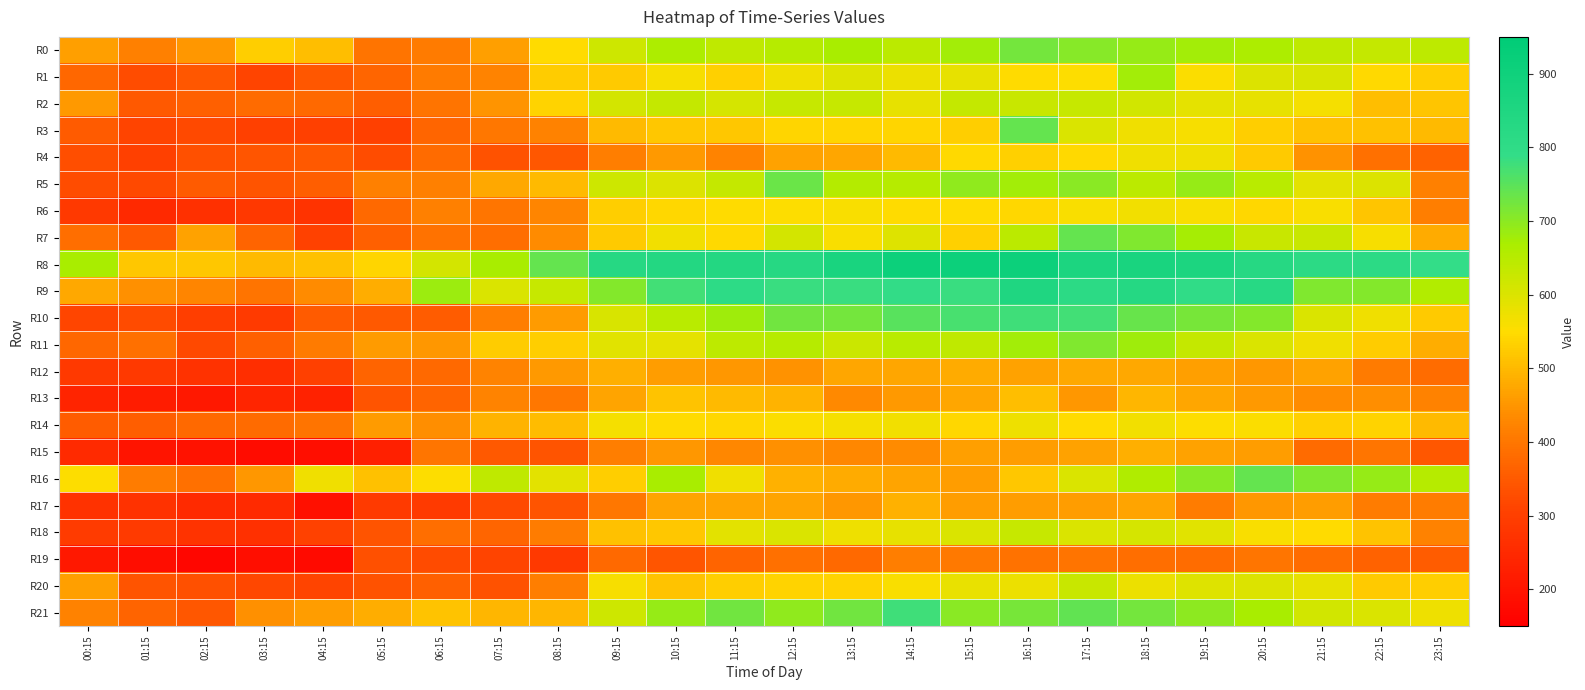

Which label corresponds to the largest value in the chart?

14:15